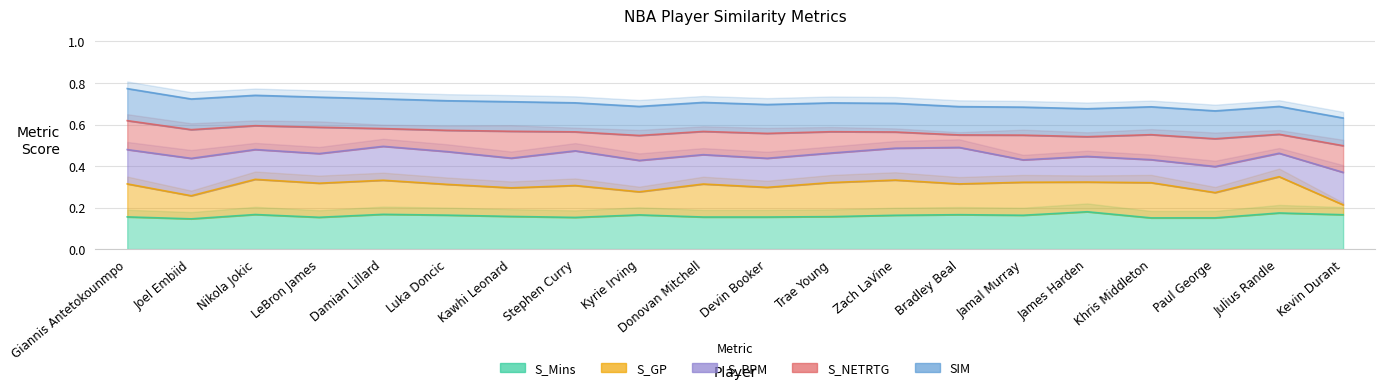

How many series are shown in this chart?

5